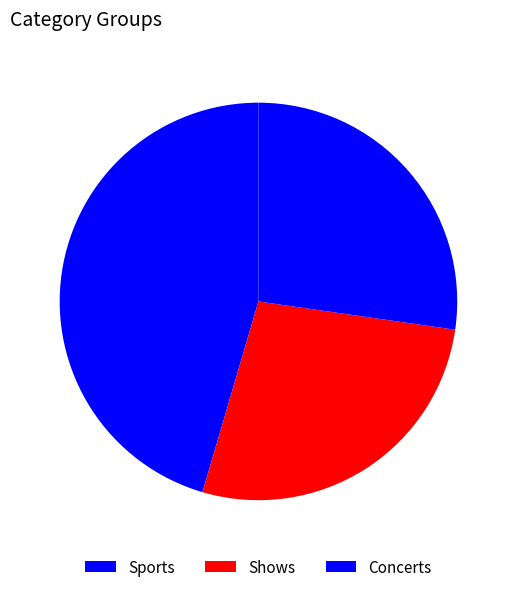

Is Concerts the majority of the pie?

No